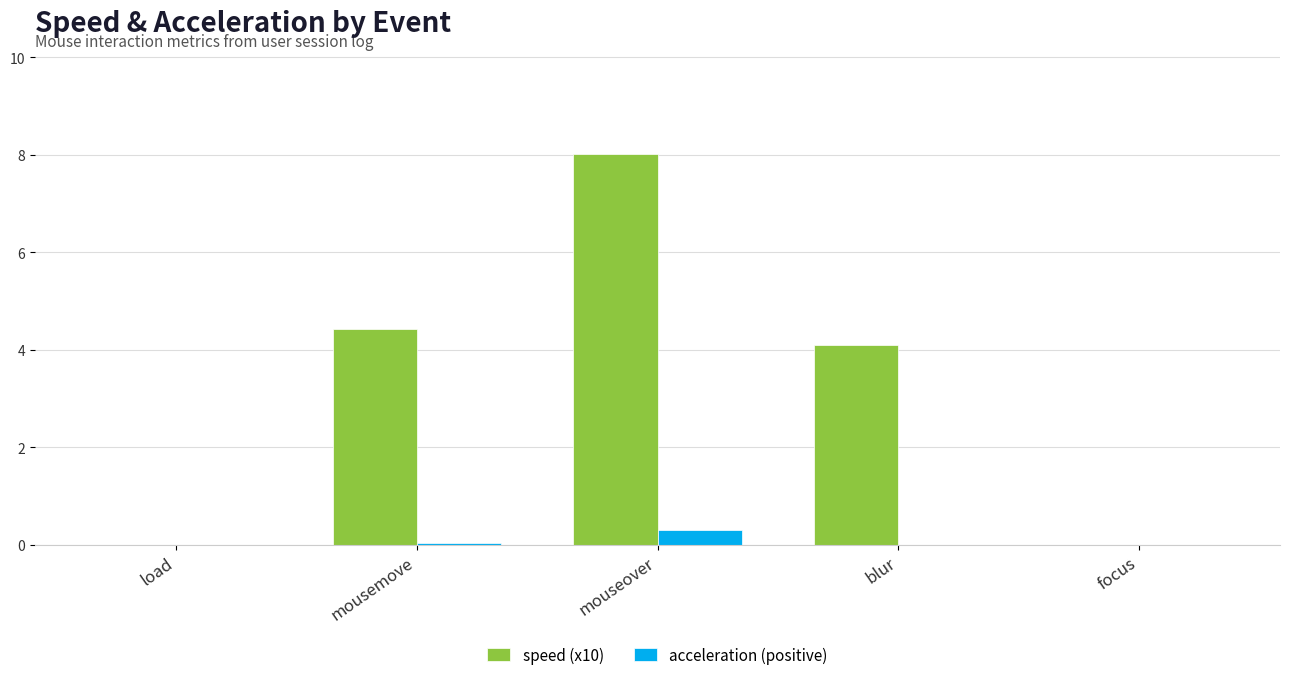

At which category does the chart reach its peak across all series?

mouseover